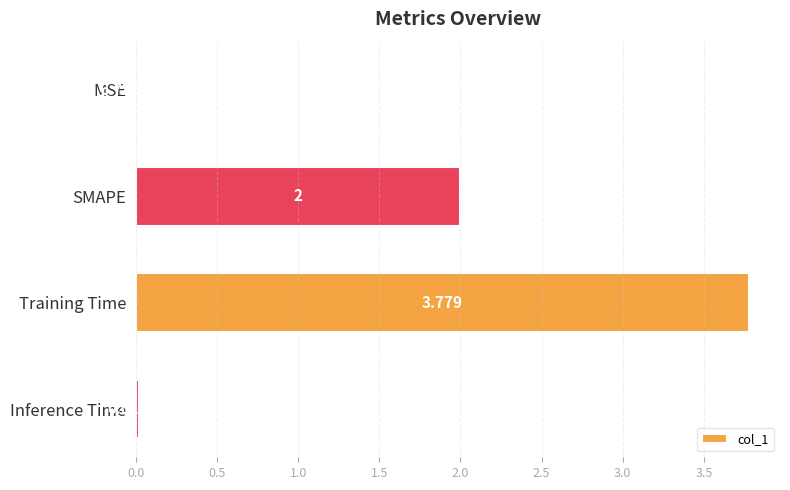

Which label corresponds to the largest value in the chart?

Training Time